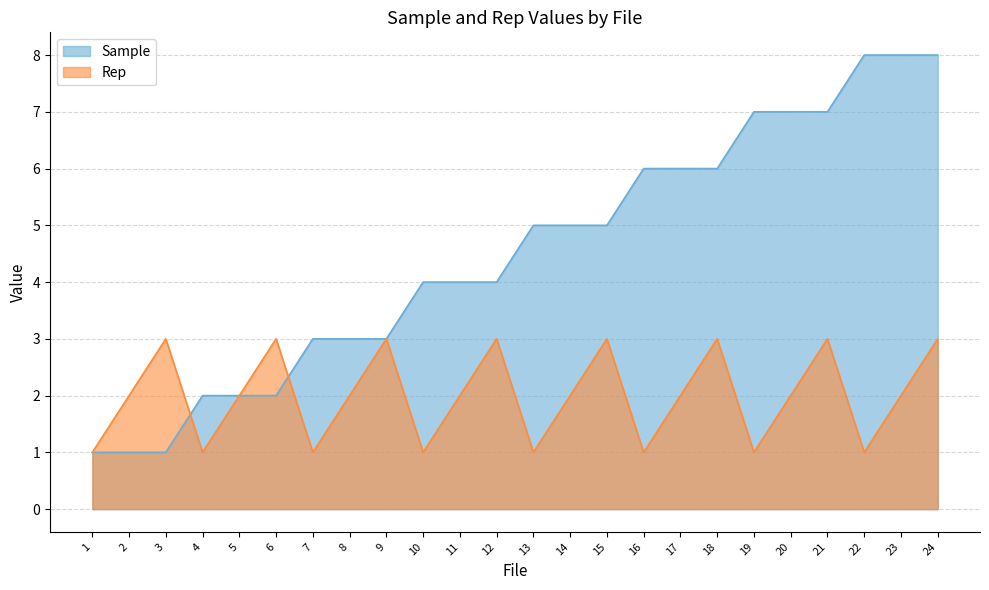

Where do Rep and Sample first cross each other?

3 and 4